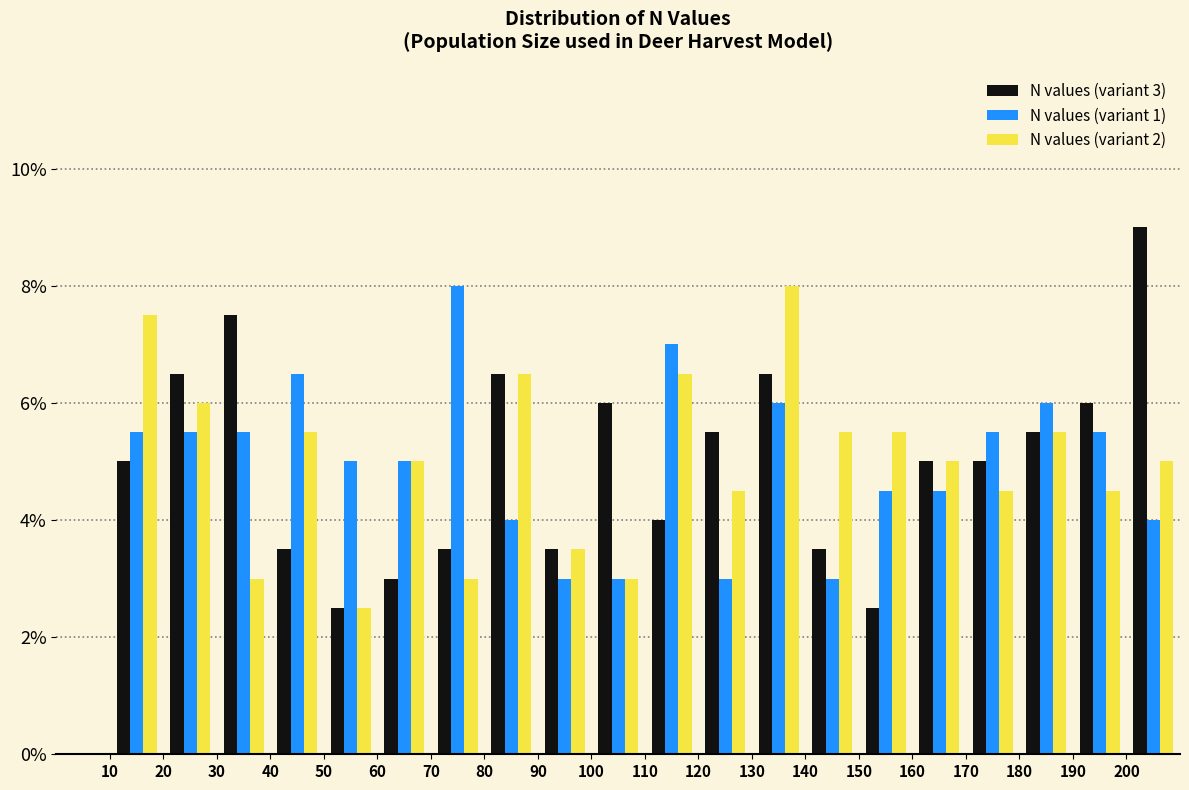

In the N values (variant 1) series, which range on the x-axis has the tallest bar?

70 to 80